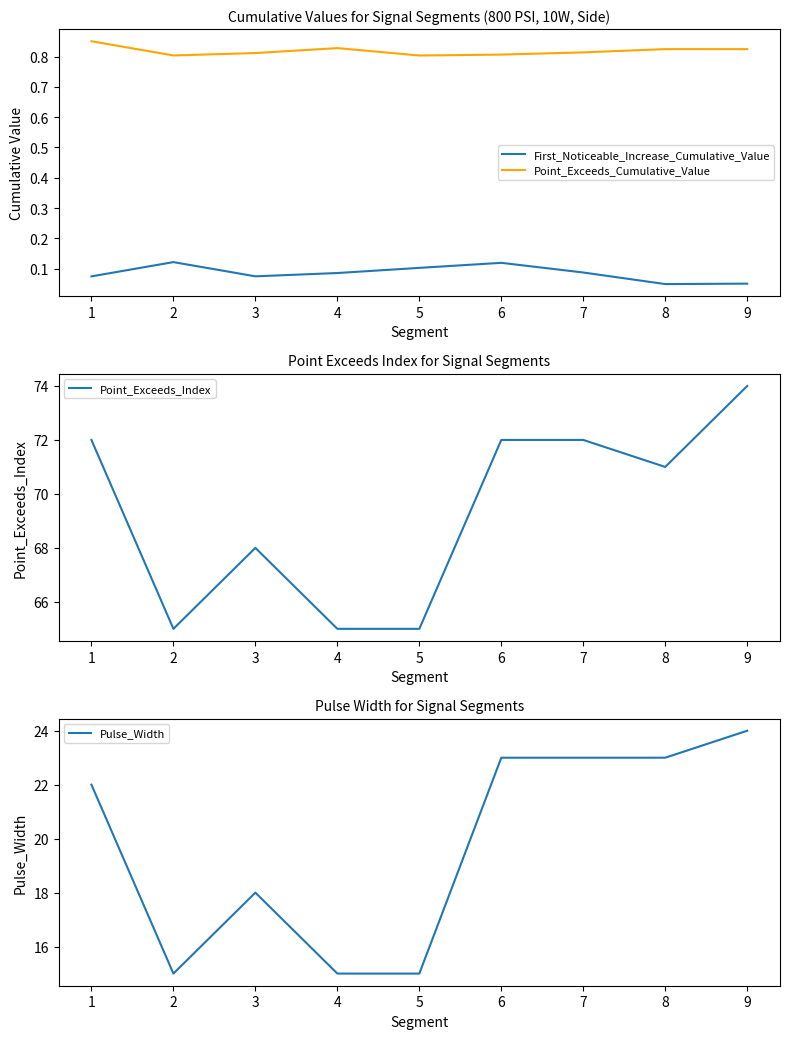

True or false: First_Noticeable_Increase_Cumulative_Value and Pulse_Width cross at least once.

False